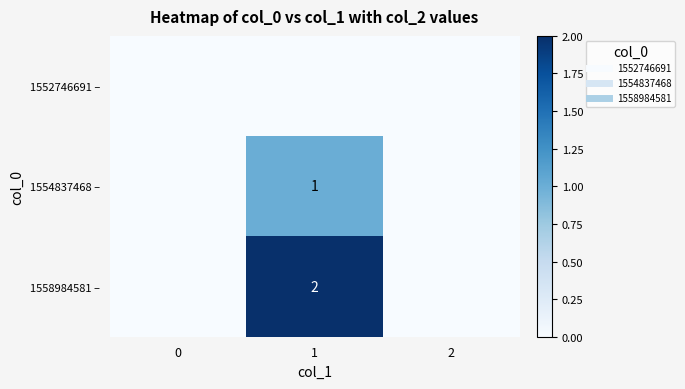

Rank the series by their maximum value, from lowest to highest.

1552746691 –, 1554837468 –, 1558984581 –